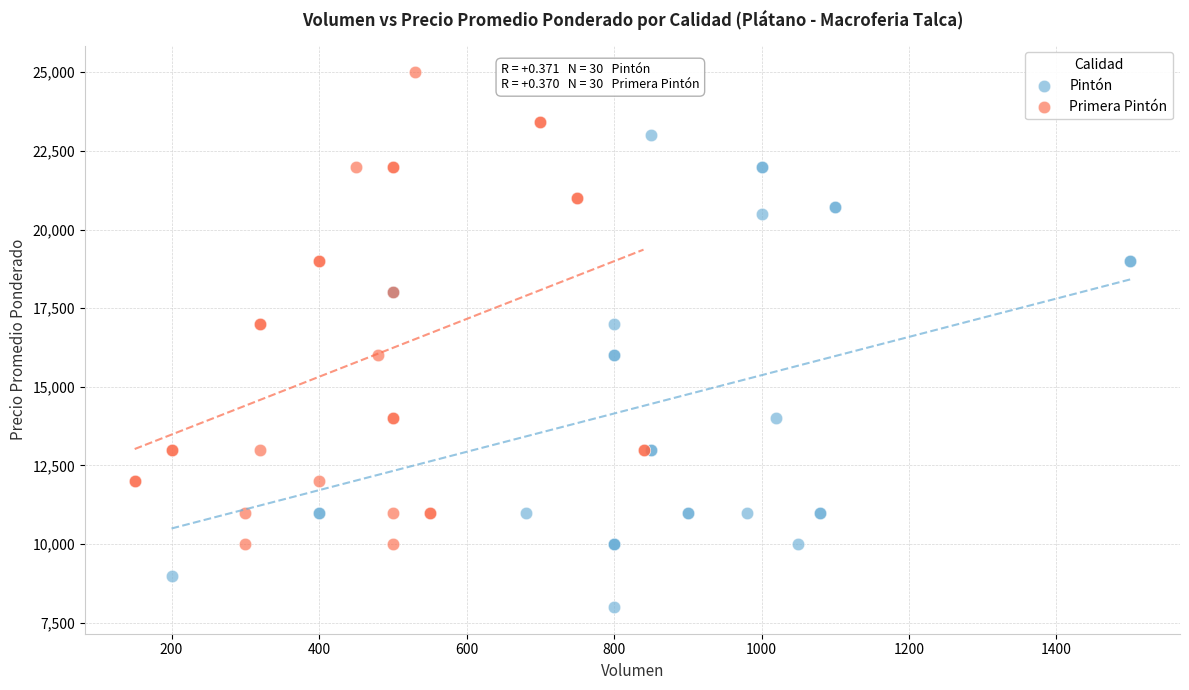

Which series reaches the minimum Y coordinate?

Pintón